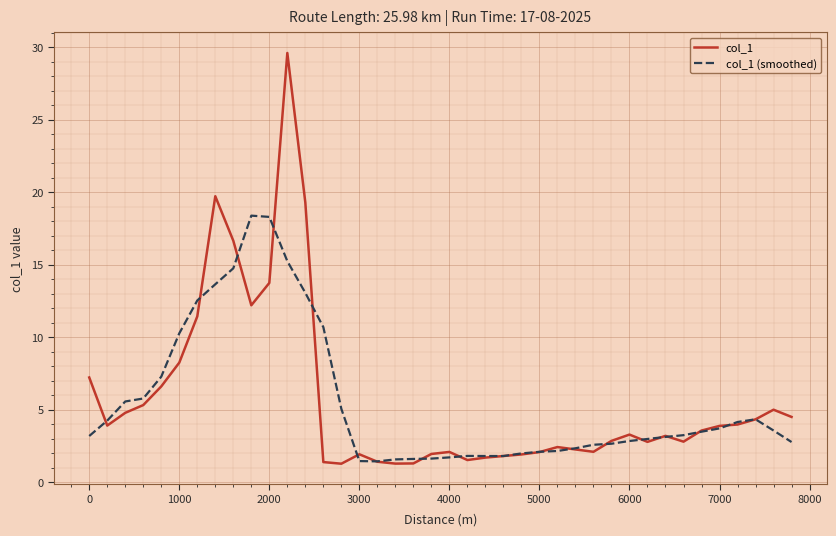

Which series ends up on top after the final intersection of col_1 and col_1 (smoothed)?

col_1